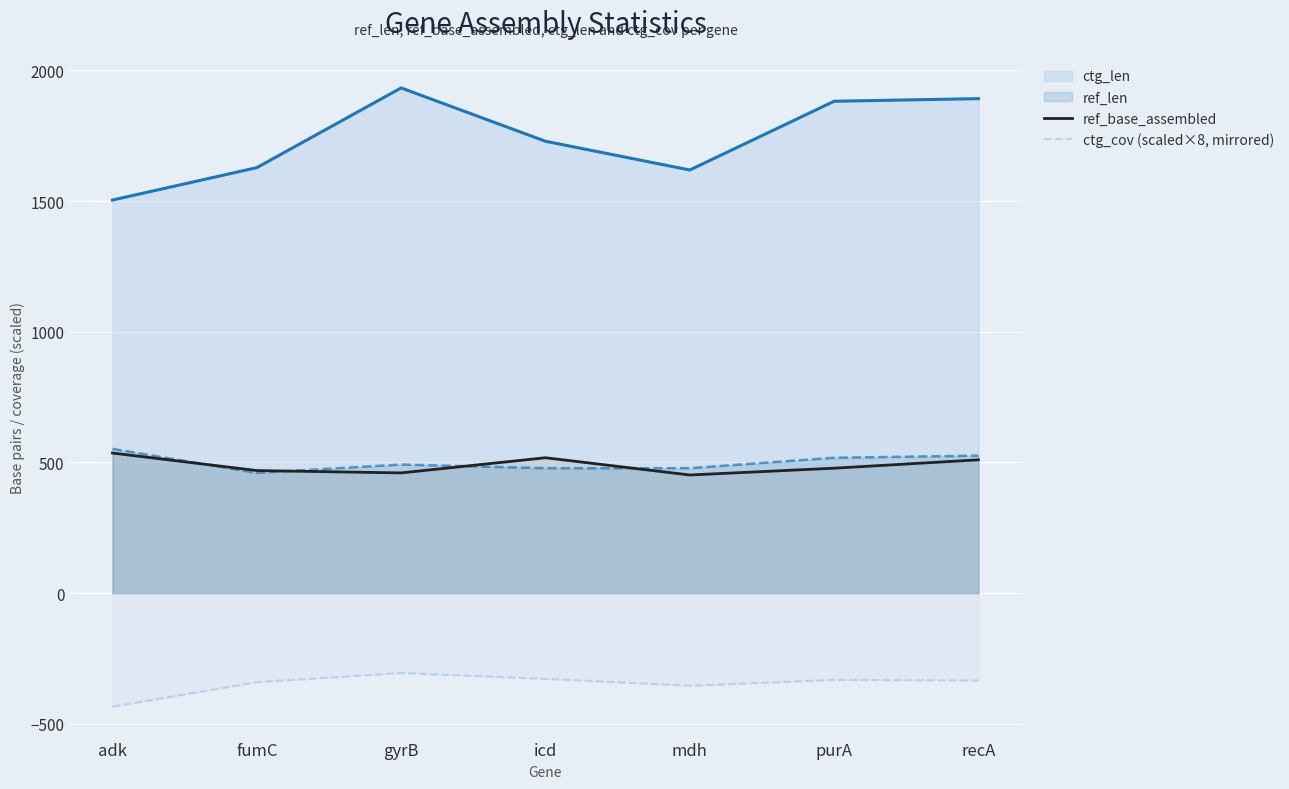

What is the difference between the highest and lowest values at mdh?

1973.4